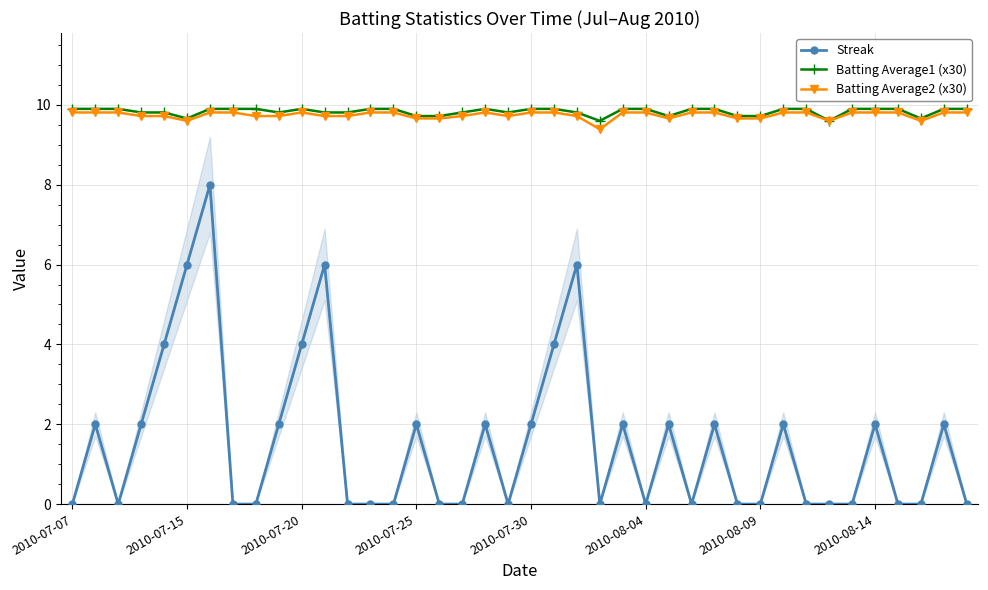

True or false: Batting Average2 (x30) has more than 1 interior local peaks.

True